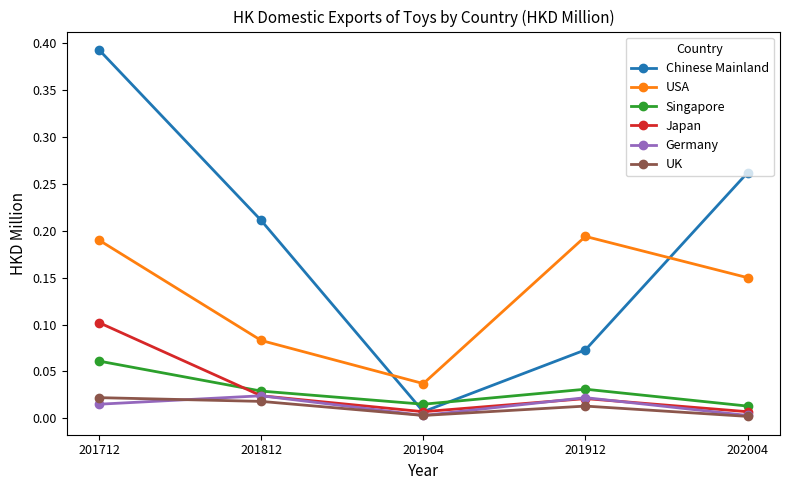

The value of Singapore at 201912 is 0.0. True or false?

True